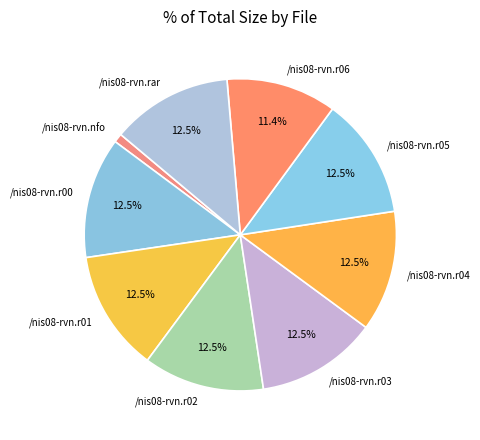

Between /nis08-rvn.nfo and /nis08-rvn.r06, which is larger?

/nis08-rvn.r06